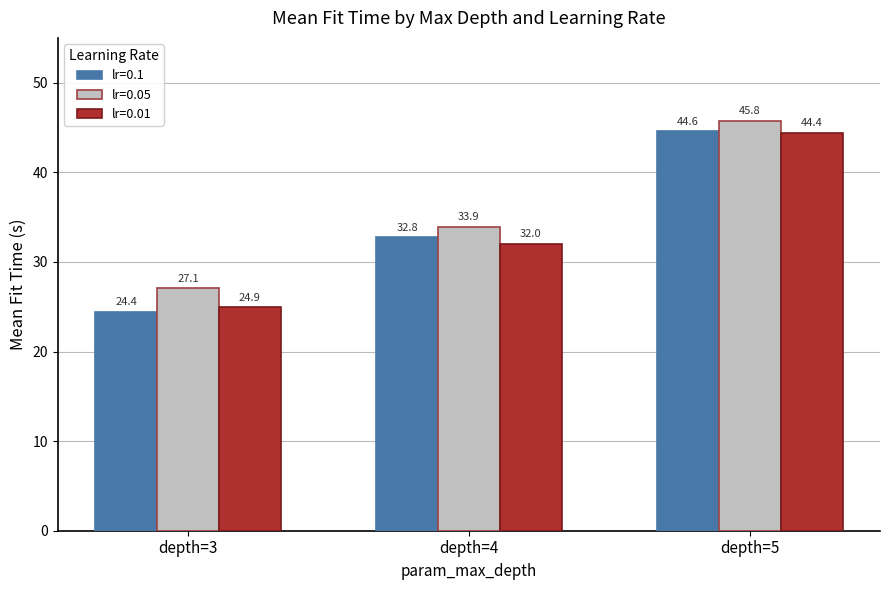

Where is lr=0.1 nearest to the value 34?

depth=4